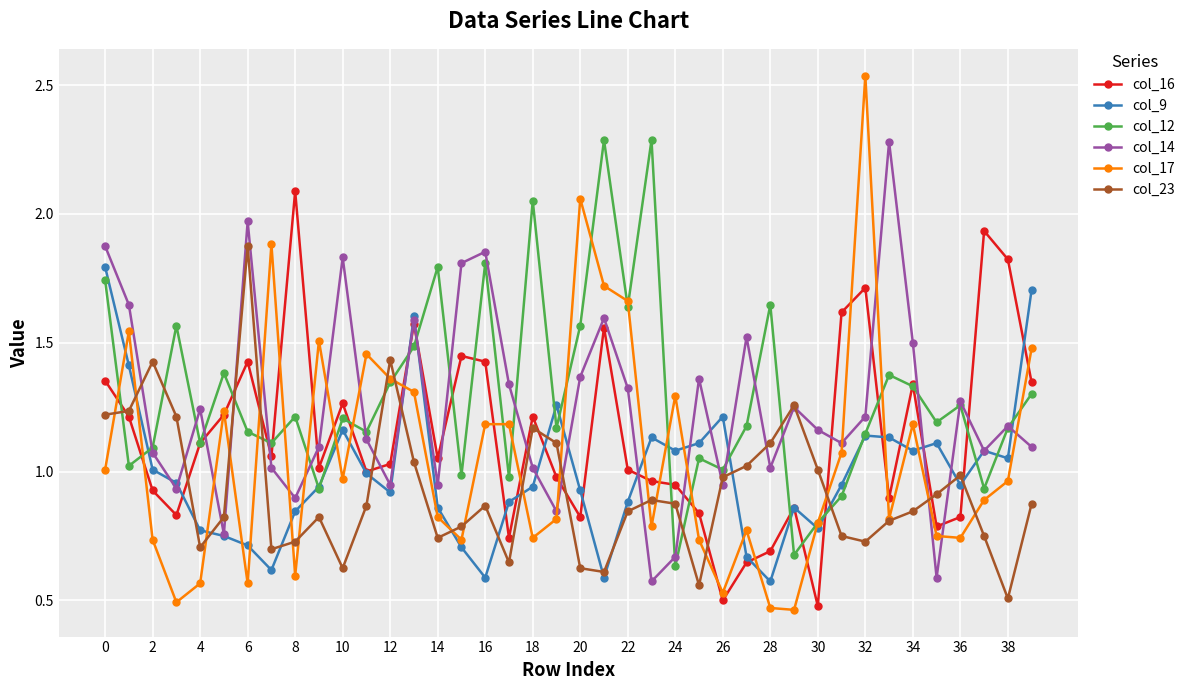

Which series has the largest range (max minus min)?

col_17